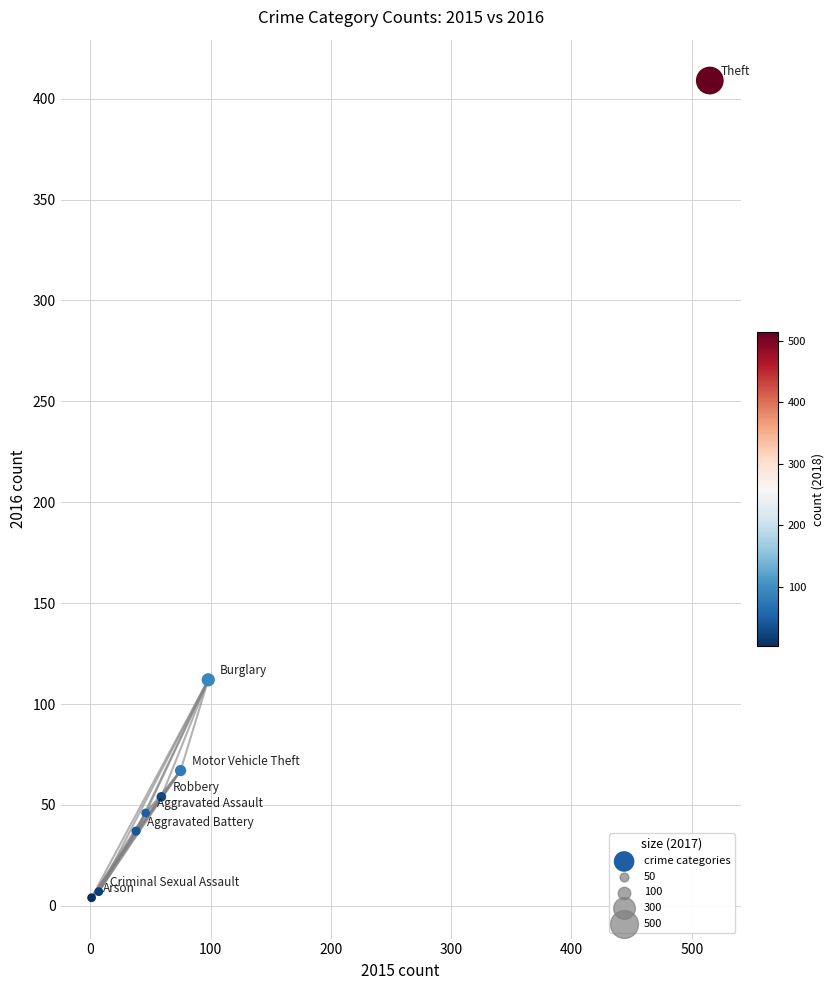

What is the range of X values (max minus min)?

514